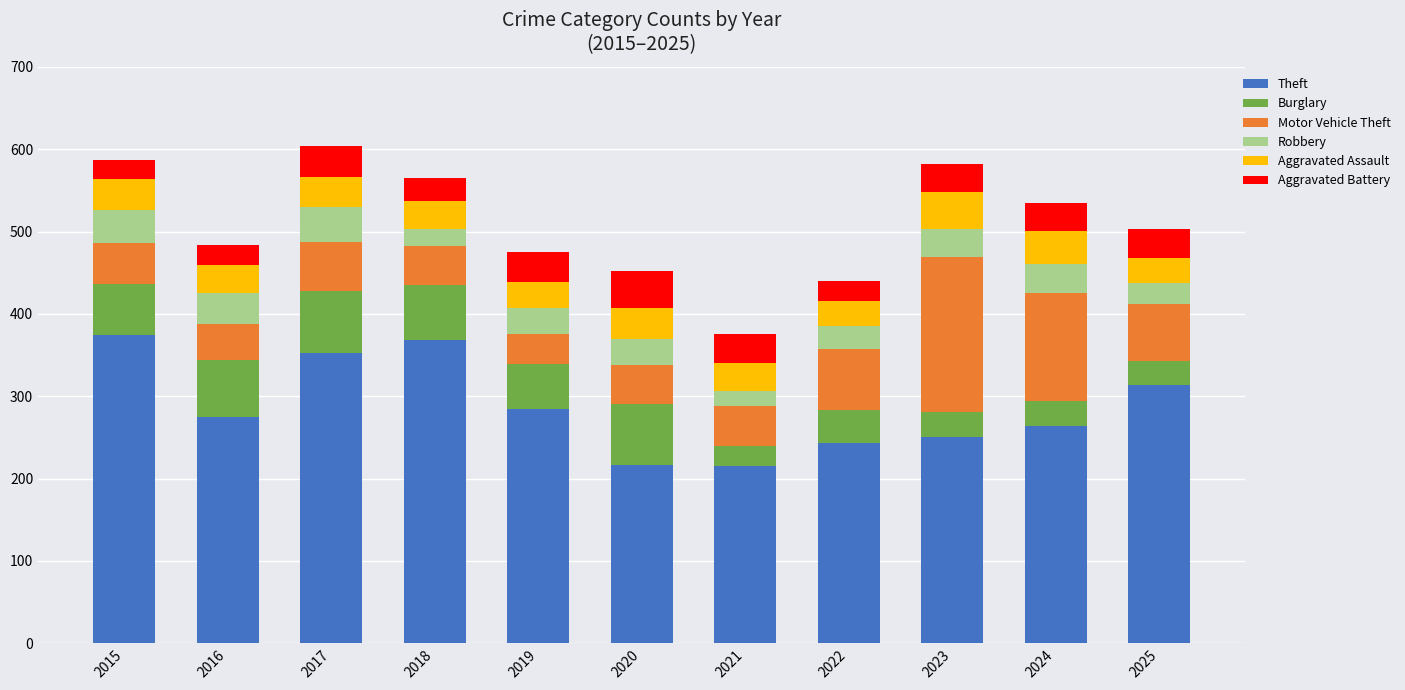

What is the lowest value of the Theft series?

215